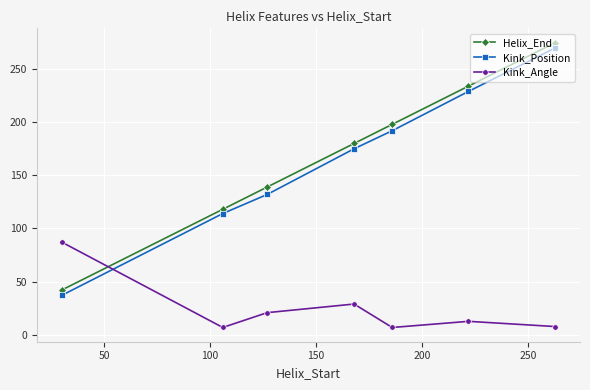

True or false: Helix_End has more than 2 interior local peaks.

False